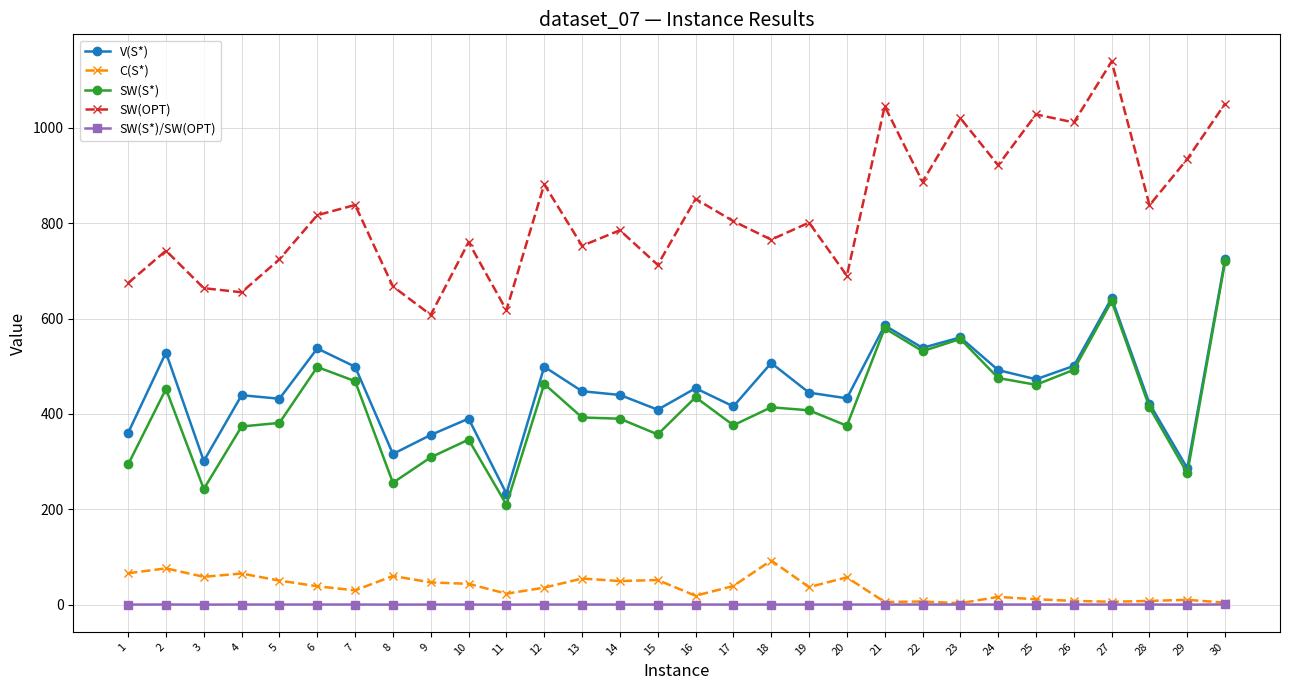

What are all the series names shown in the legend?

V(S*), C(S*), SW(S*), SW(OPT), SW(S*)/SW(OPT)